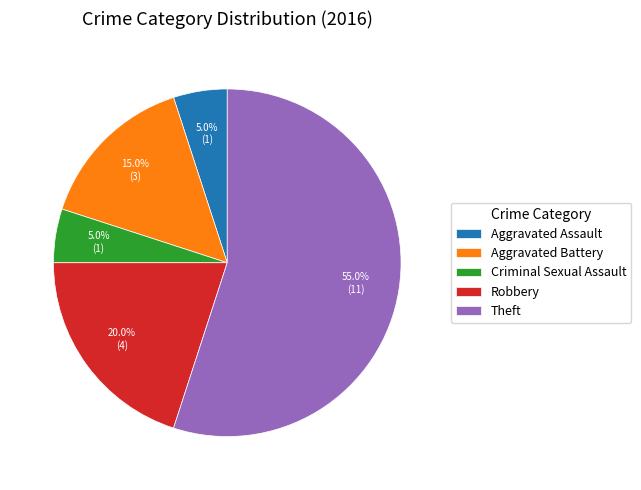

The Robbery slice represents 10% of the pie. True or false?

False